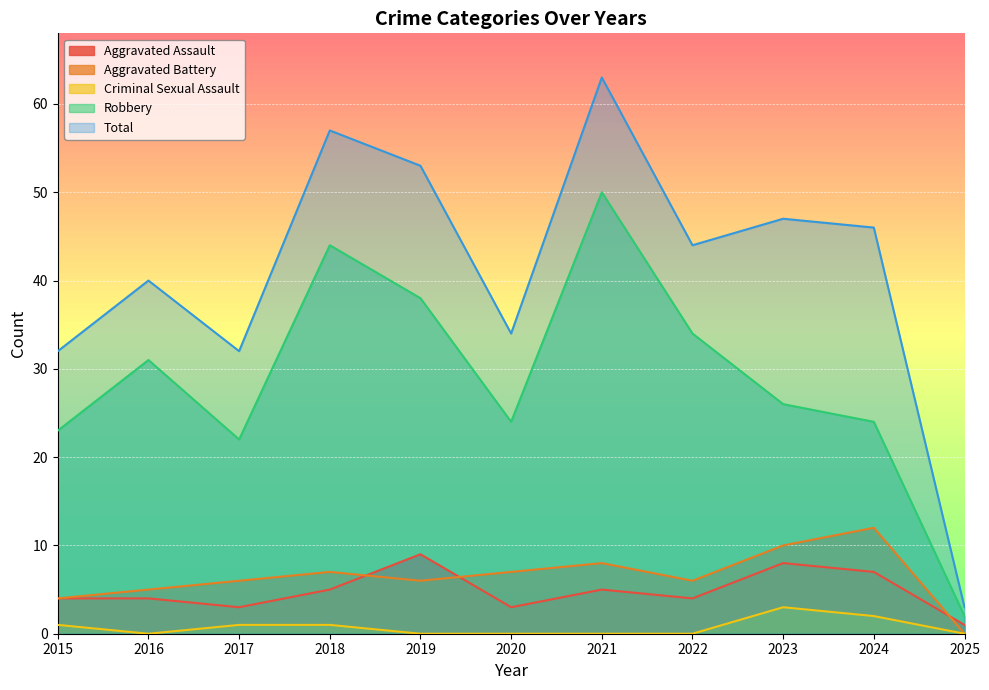

In Aggravated Assault, how many points are higher than both neighbors (excluding endpoints)?

3